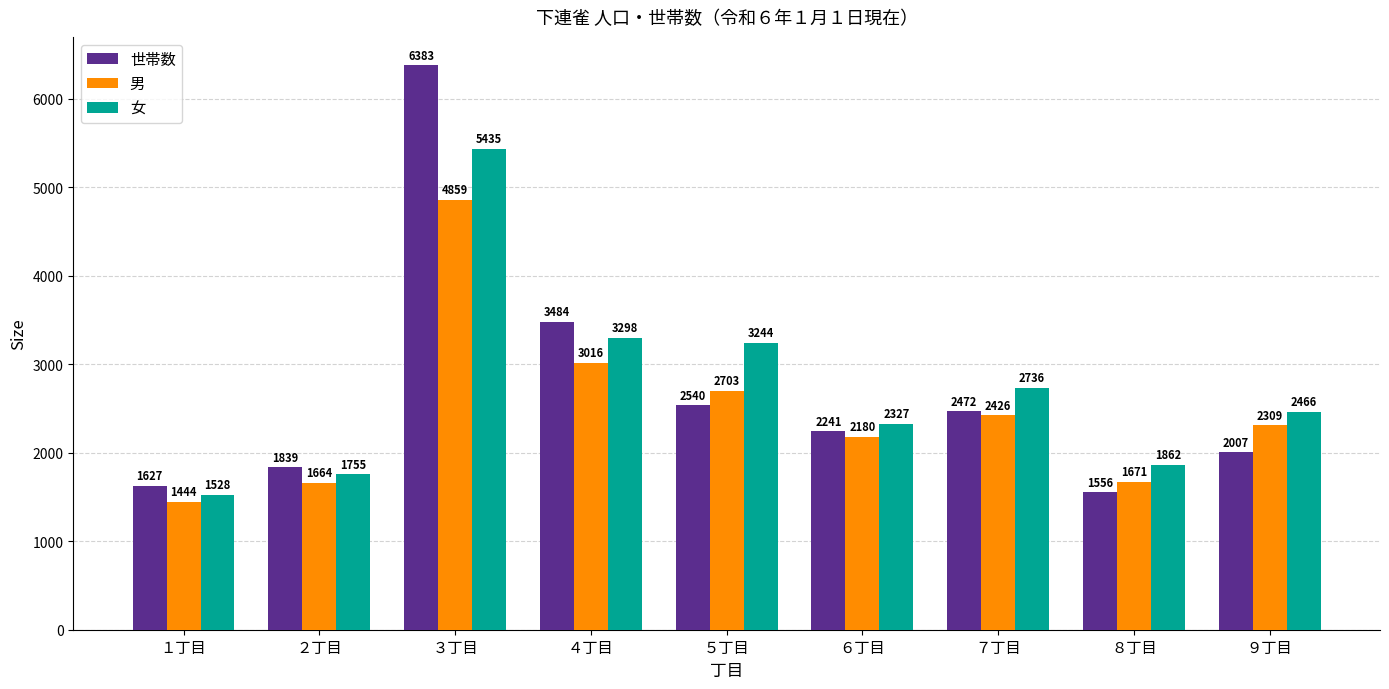

Which series has the largest range (max minus min)?

世帯数